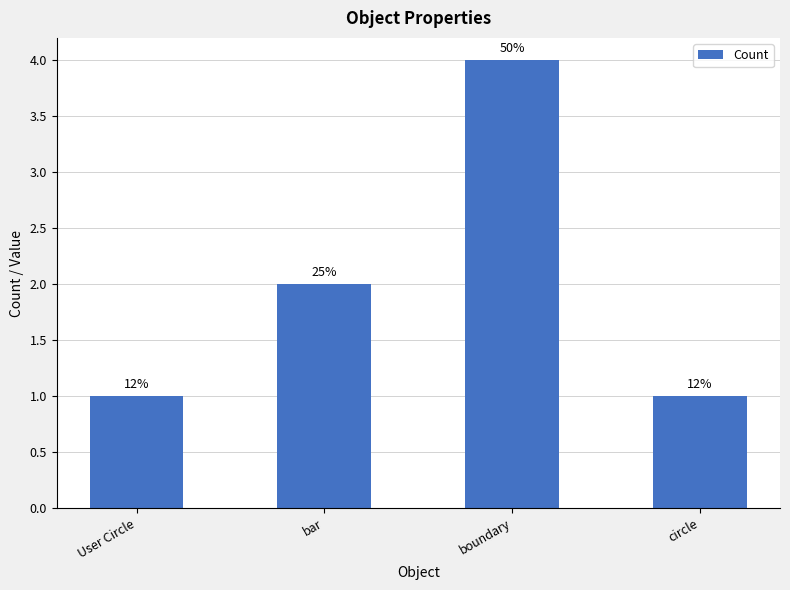

How many bars are there in total?

4